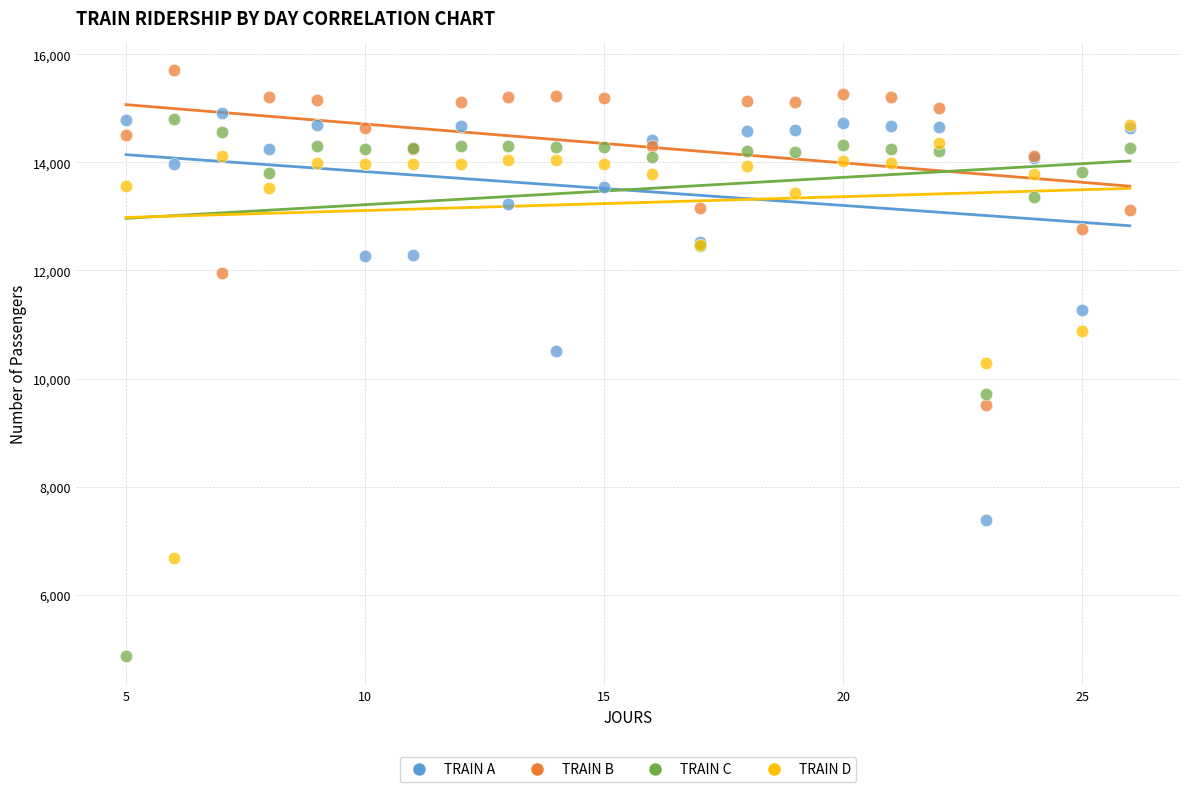

Which series contains the highest Y value?

TRAIN B